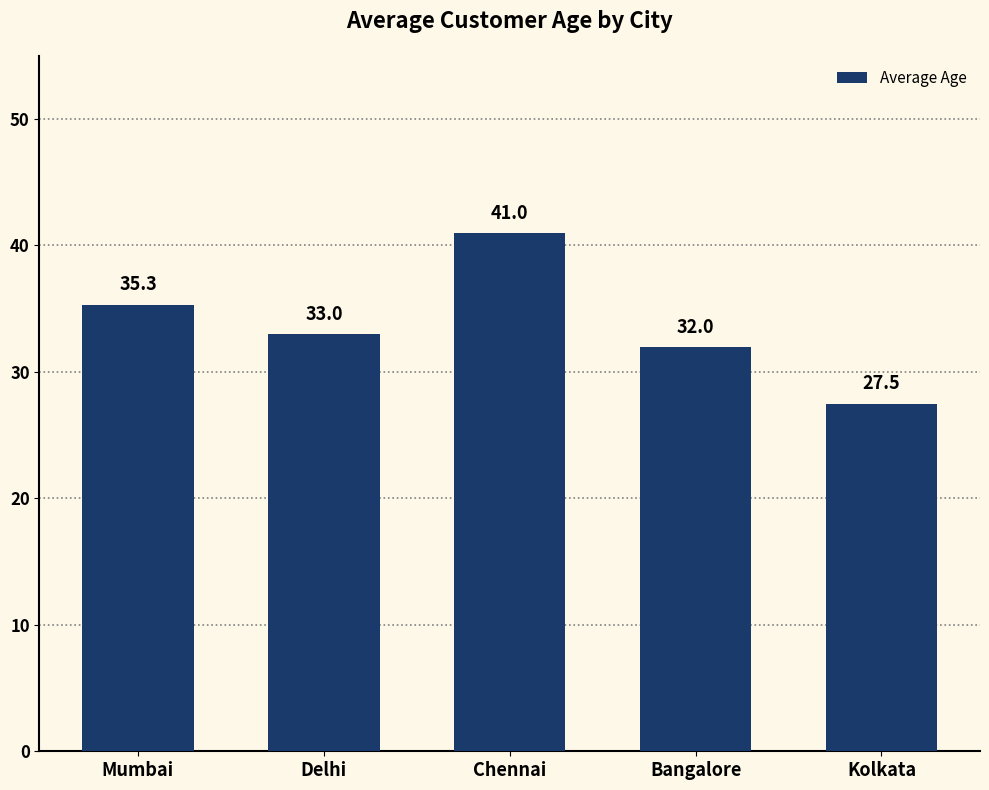

Are the bars horizontal?

No